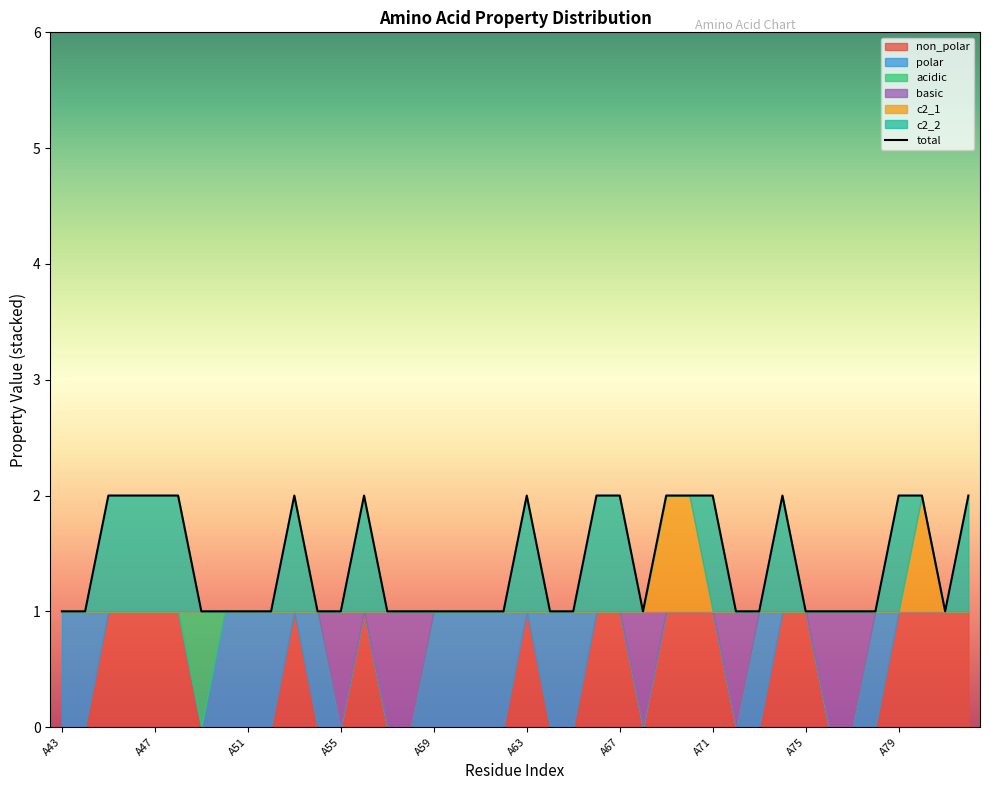

What is the smallest value displayed?

1